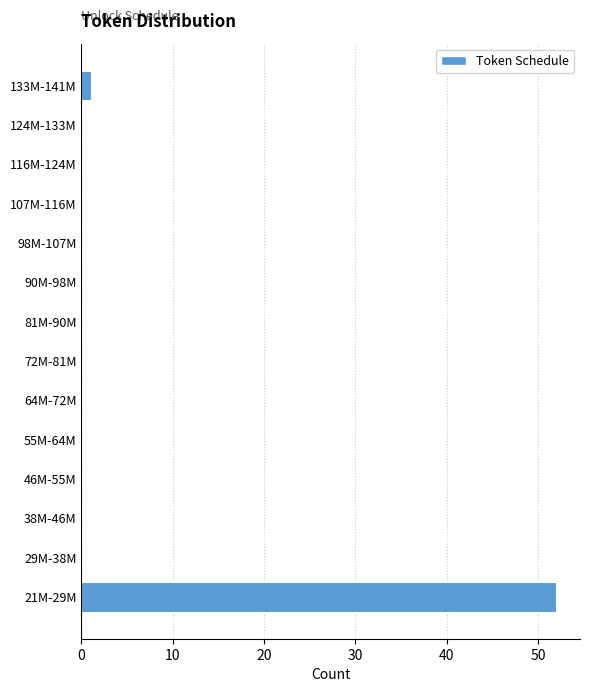

Reading top to bottom, extract all data points from this chart.

133M-141M=1	124M-133M=0	116M-124M=0	107M-116M=0	98M-107M=0	90M-98M=0	81M-90M=0	72M-81M=0	64M-72M=0	55M-64M=0	46M-55M=0	38M-46M=0	29M-38M=0	21M-29M=52